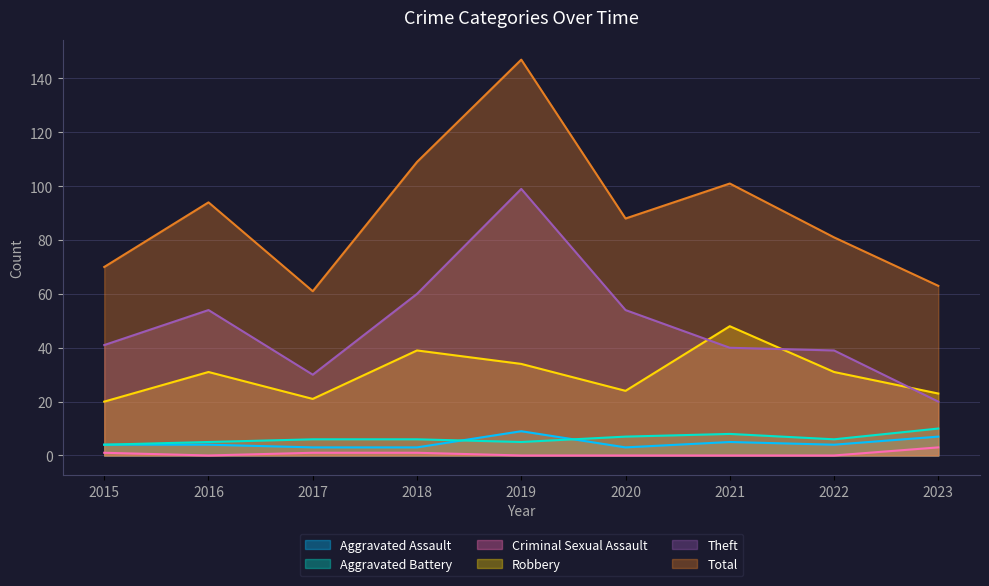

True or false: Theft and Aggravated Assault intersect in this chart.

False